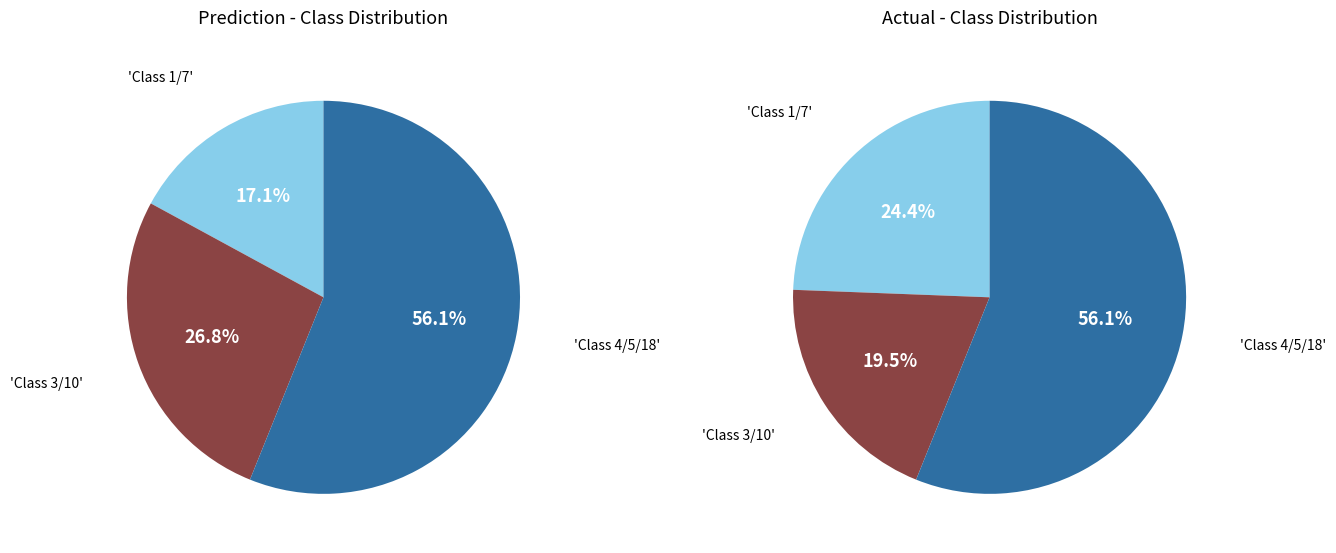

Does 1 represent more than half of the total?

No